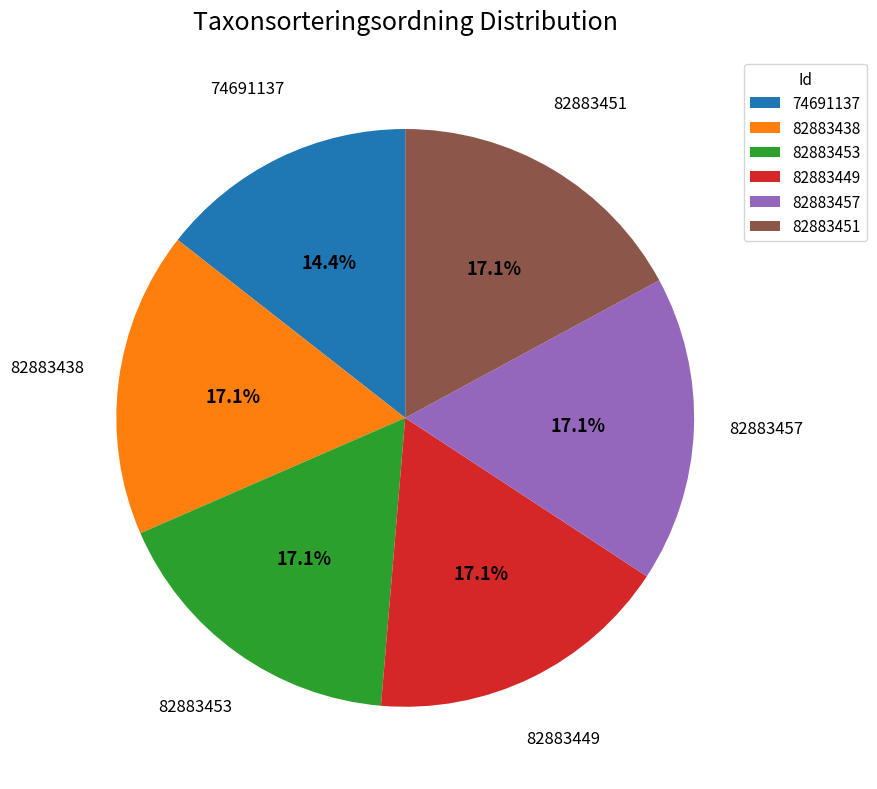

To the nearest percent, what is the difference between the largest and smallest slice percentages?

3%